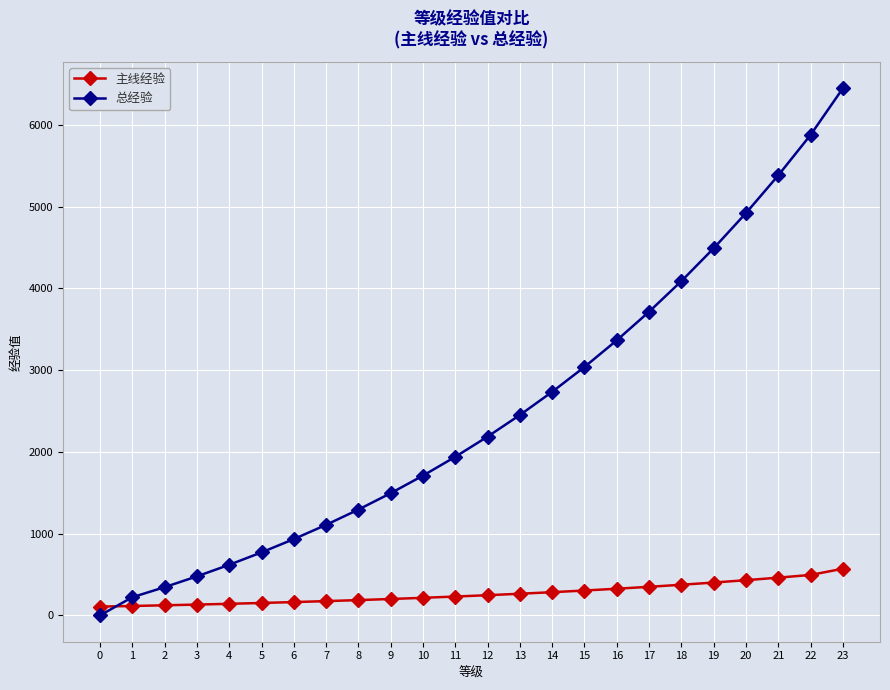

After their last crossing, which series has the higher values: 总经验 or 主线经验?

总经验